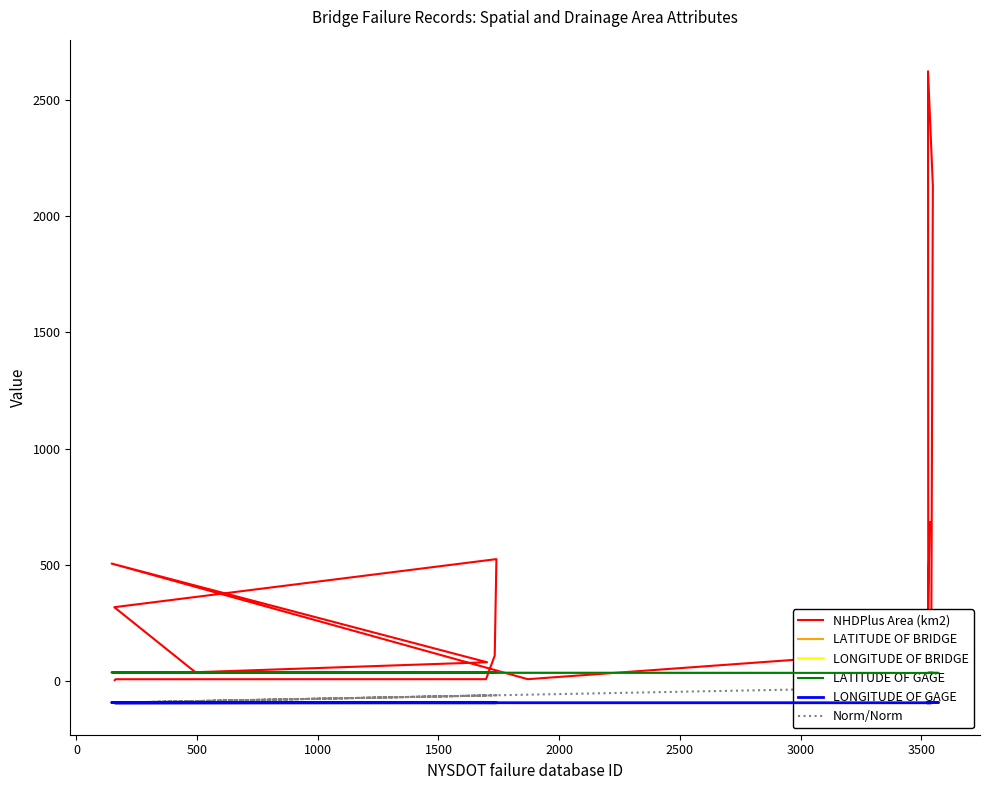

Reading left to right, what are all the values shown in this chart?

NHDPlus Area (km2): 4.9	8.9	9.2	110.4	525.2	318.6	39.0	82.0	506.1	9.1	135.0	22.3	2128.6	2622.3	125.6	57.1	142.8	103.8	5.0	684.2
LATITUDE OF BRIDGE: 38.4	37.2	38.3	38.0	38.4	38.6	38.6	39.0	38.0	36.3	35.9	35.8	36.3	36.2	36.0	36.1	35.9	36.1	35.8	35.7
LONGITUDE OF BRIDGE: -92.7	-93.8	-92.6	-92.3	-92.0	-91.2	-90.6	-91.7	-91.1	-92.0	-91.7	-91.7	-91.5	-91.3	-91.1	-91.0	-91.1	-91.8	-92.4	-92.3
LATITUDE OF GAGE: 38.5	37.4	38.4	38.4	38.4	38.7	38.7	38.7	38.2	36.6	36.0	36.0	36.3	36.2	36.2	36.2	36.2	36.1	35.7	35.7
LONGITUDE OF GAGE: -92.2	-93.8	-92.0	-92.0	-92.0	-90.6	-90.6	-90.6	-91.1	-92.2	-92.2	-92.2	-91.5	-91.2	-91.2	-91.2	-91.2	-91.6	-92.3	-92.3
Norm/Norm: -91.7	-91.7	-61.0	-60.3	-60.1	-91.8	-85.1	-60.9	-92.0	-57.5	-24.1	-24.1	-24.0	-24.4	-24.3	-24.3	-23.5	-24.1	-24.5	-24.2